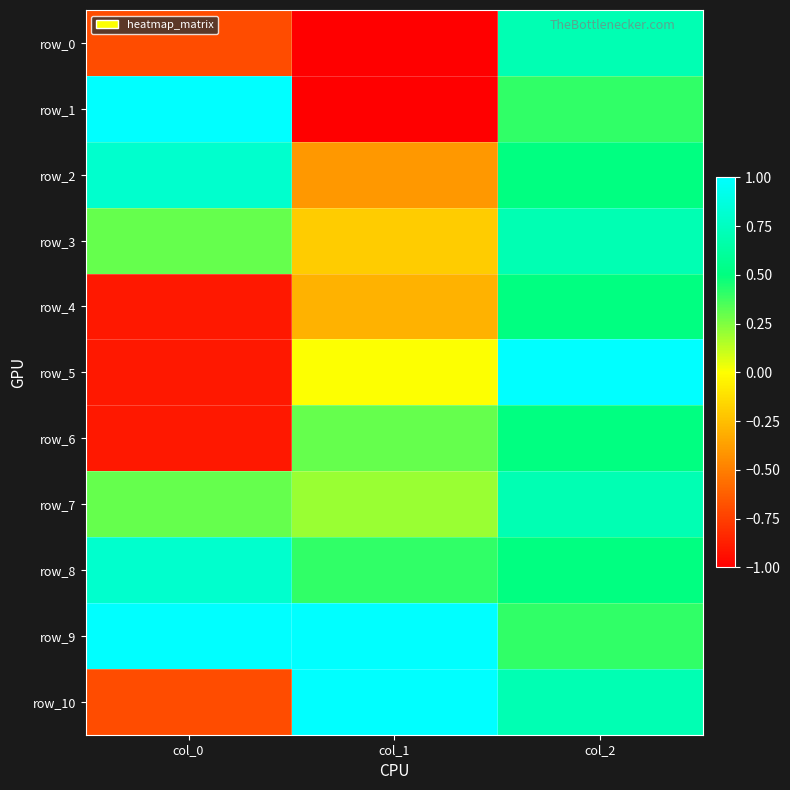

True or false: row_2 has a value of -0.4 at col_1.

True